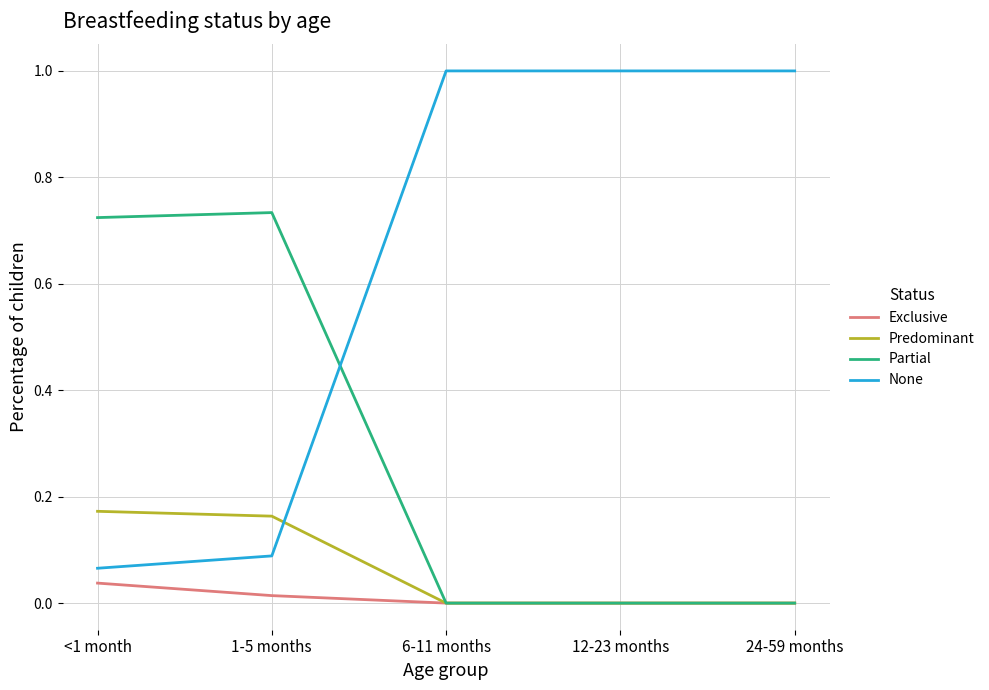

What is the sum of all Partial values?

1.5